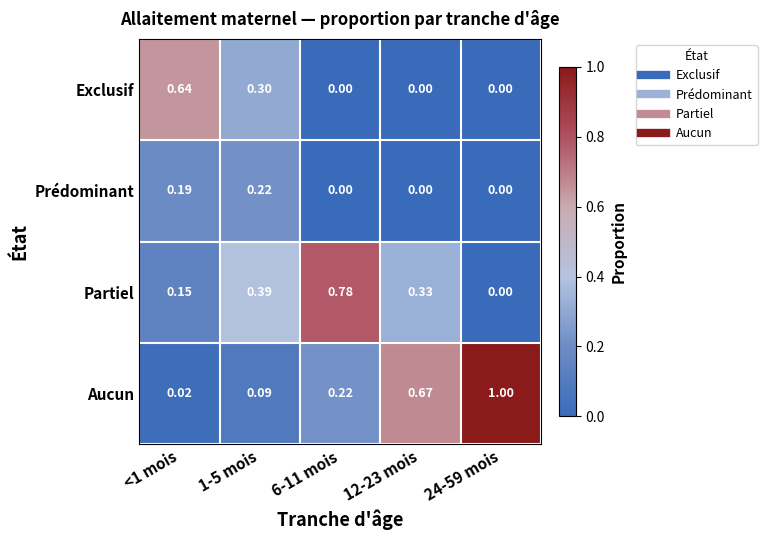

What is the spread (max minus min) of values at 1-5 mois?

0.3